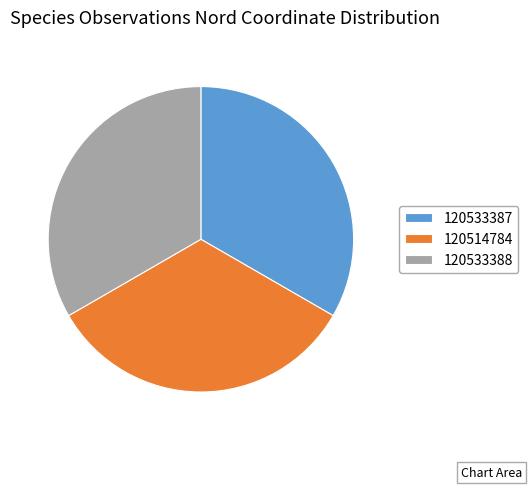

Is it true that 120514784 is 43% of the pie?

False